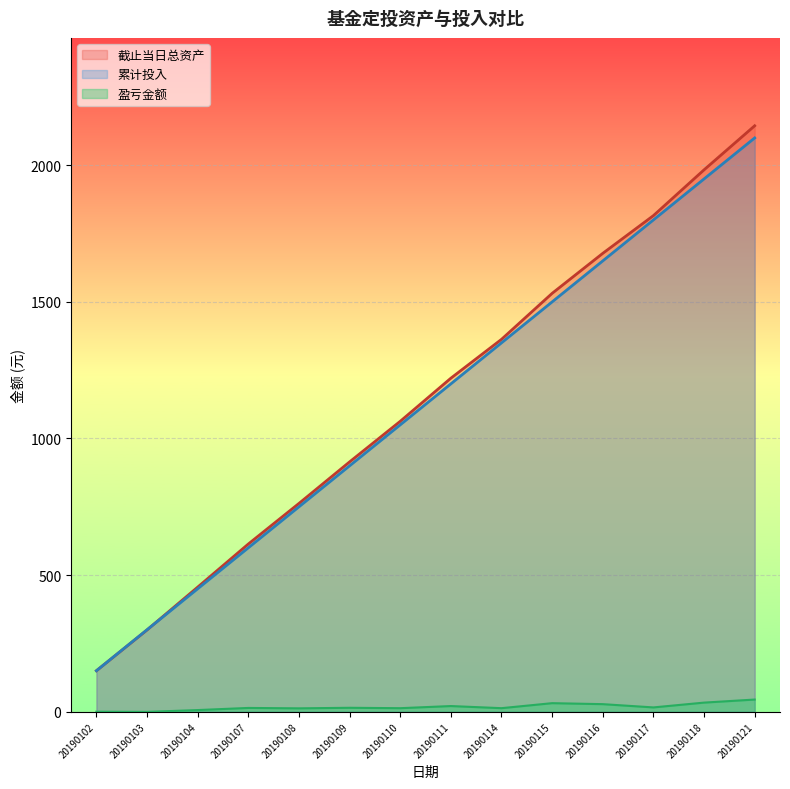

Reading right to left, what are all the values shown in this chart?

截止当日总资产: 20190121=2144.5	20190118=1983.3	20190117=1815.7	20190116=1677.7	20190115=1531.3	20190114=1363.0	20190111=1220.7	20190110=1062.9	20190109=914.4	20190108=762.3	20190107=613.8	20190104=456.0	20190103=299.4	20190102=150.0
累计投入: 20190121=2100.0	20190118=1950.0	20190117=1800.0	20190116=1650.0	20190115=1500.0	20190114=1350.0	20190111=1200.0	20190110=1050.0	20190109=900.0	20190108=750.0	20190107=600.0	20190104=450.0	20190103=300.0	20190102=150.0
盈亏金额: 20190121=44.5	20190118=33.3	20190117=15.7	20190116=27.7	20190115=31.3	20190114=13.0	20190111=20.7	20190110=12.9	20190109=14.4	20190108=12.3	20190107=13.8	20190104=6.0	20190103=-0.6	20190102=0.0